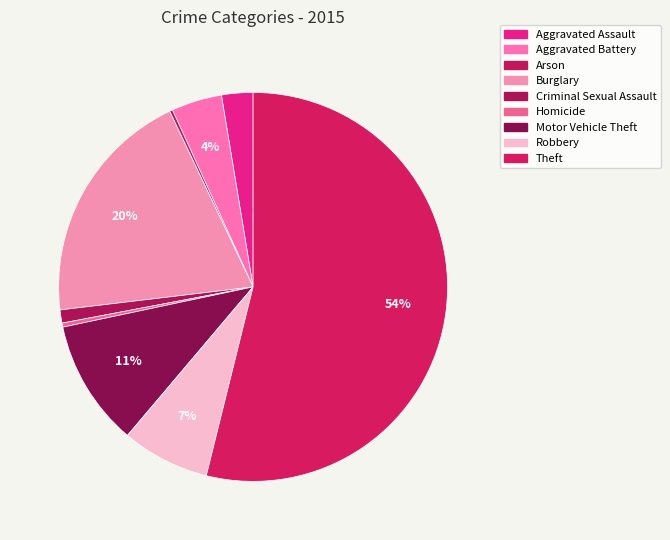

What is the total percentage of Arson and Aggravated Battery?

4.5%